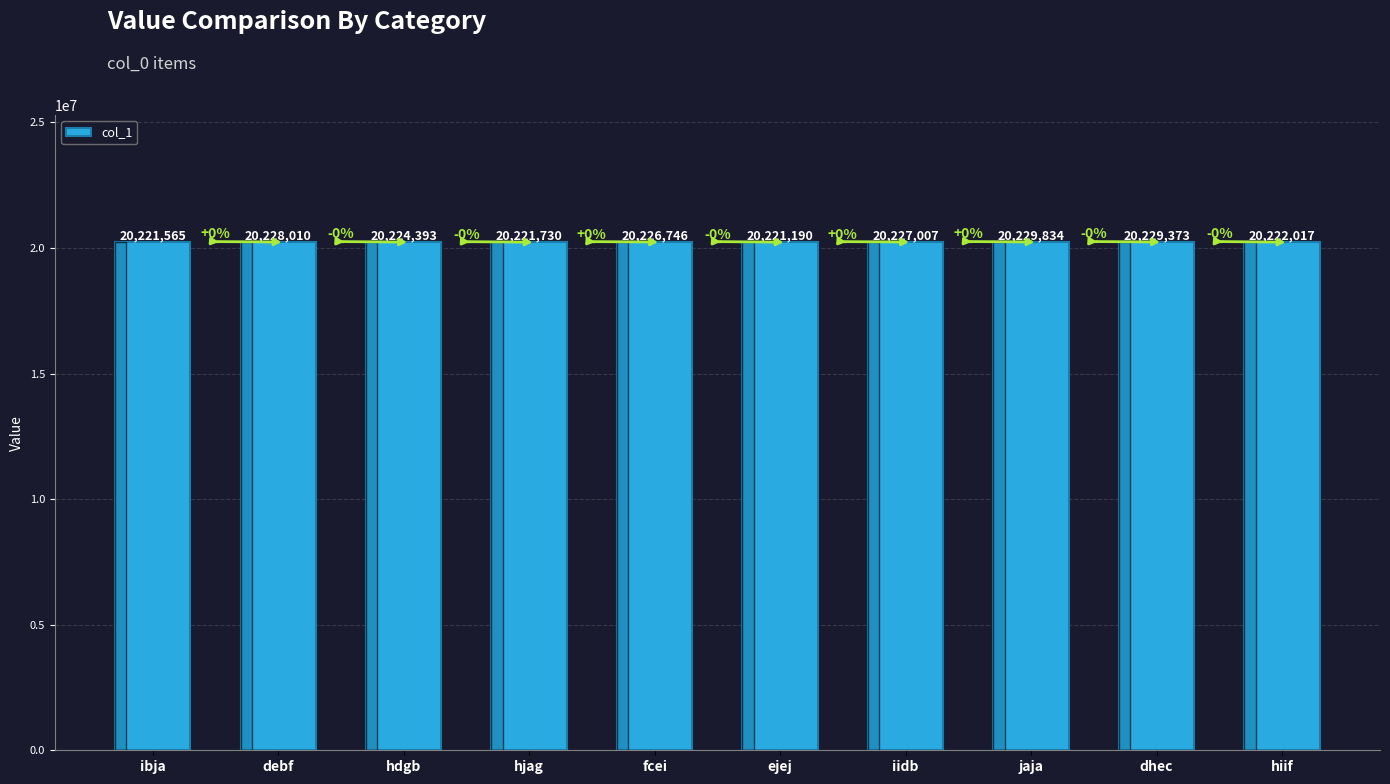

What is the value of the 9th bar from the left?

20229373